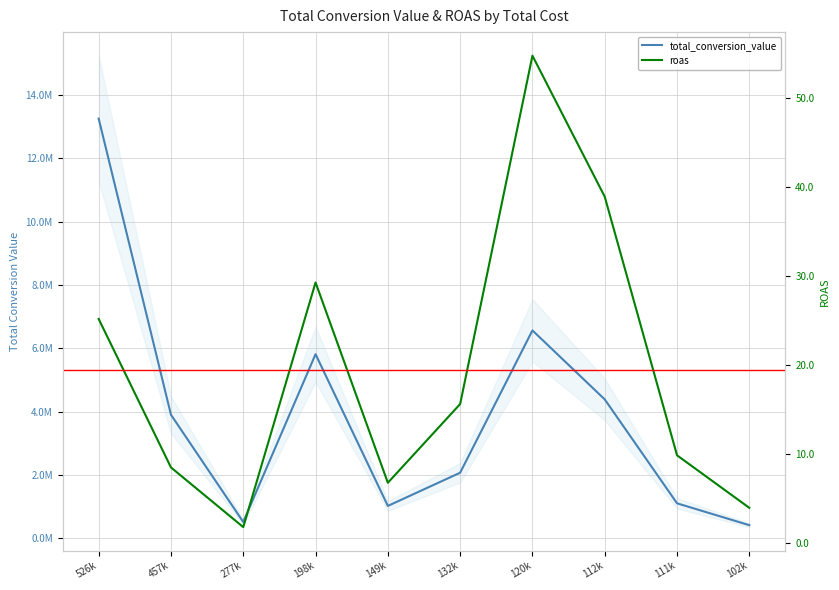

Where is roas nearest to the value 28?

198k